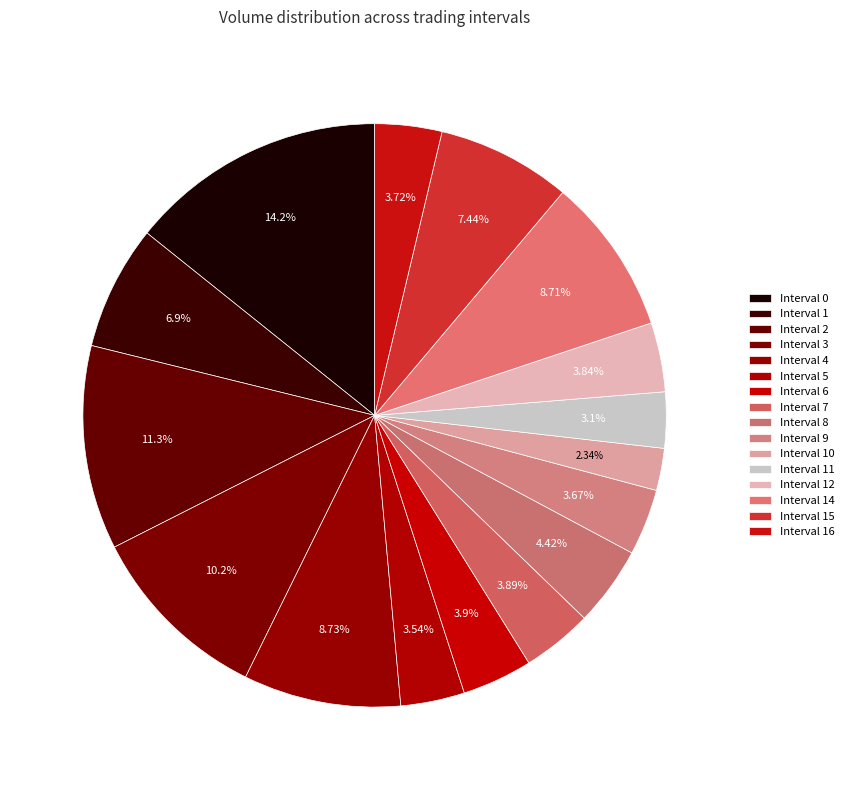

How many slices are in this pie chart?

16